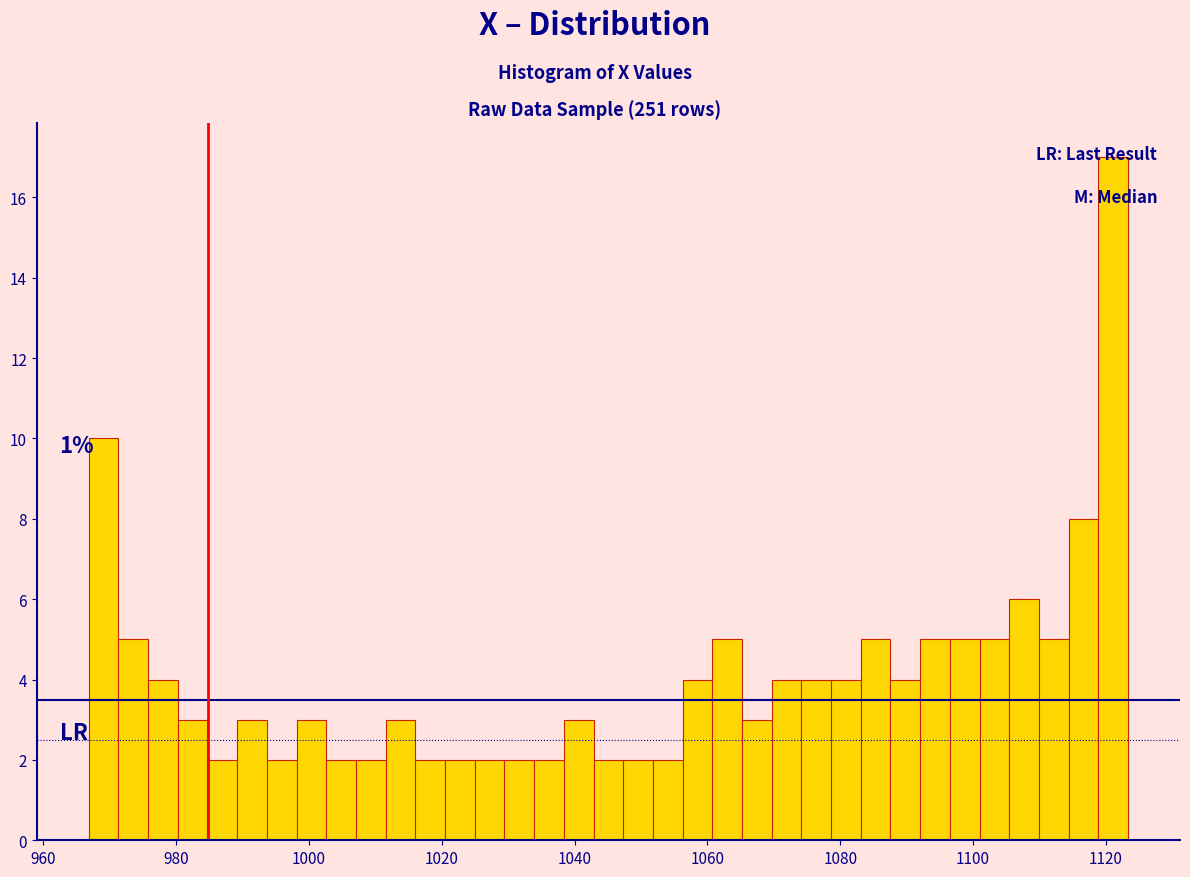

Around what value on the x-axis is the tallest bar? Give the approximate position of its centre, as read against the axis.

1122